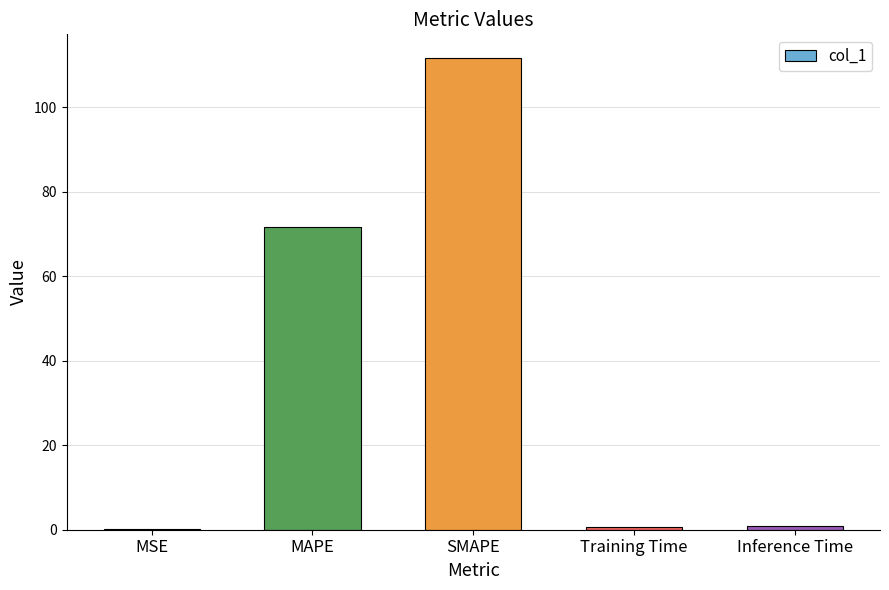

What is the sum of all values?

185.0